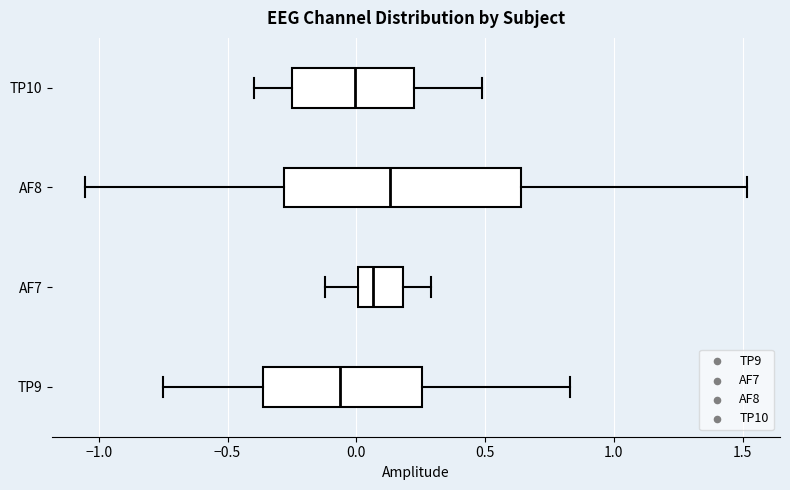

Where does the right whisker of the box for TP9 end on the x-axis? The values are not printed on the chart, so give them approximately, as read against the axis.

0.85